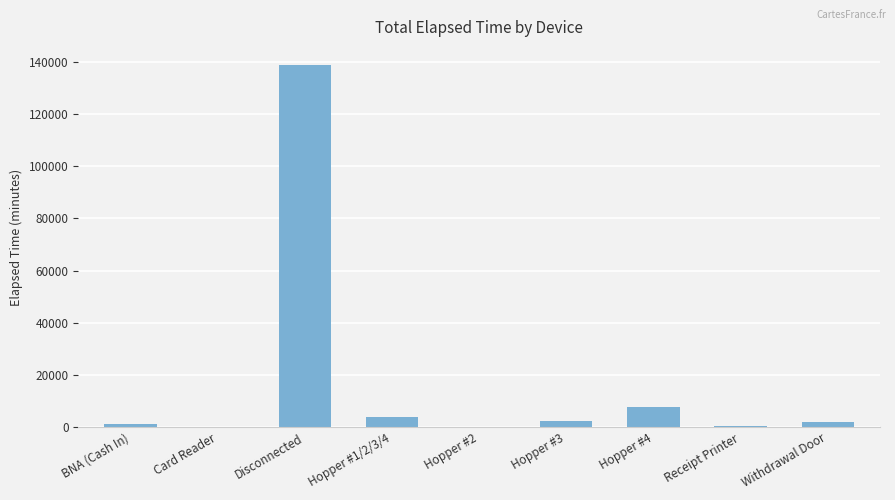

What is the greatest value displayed?

138825